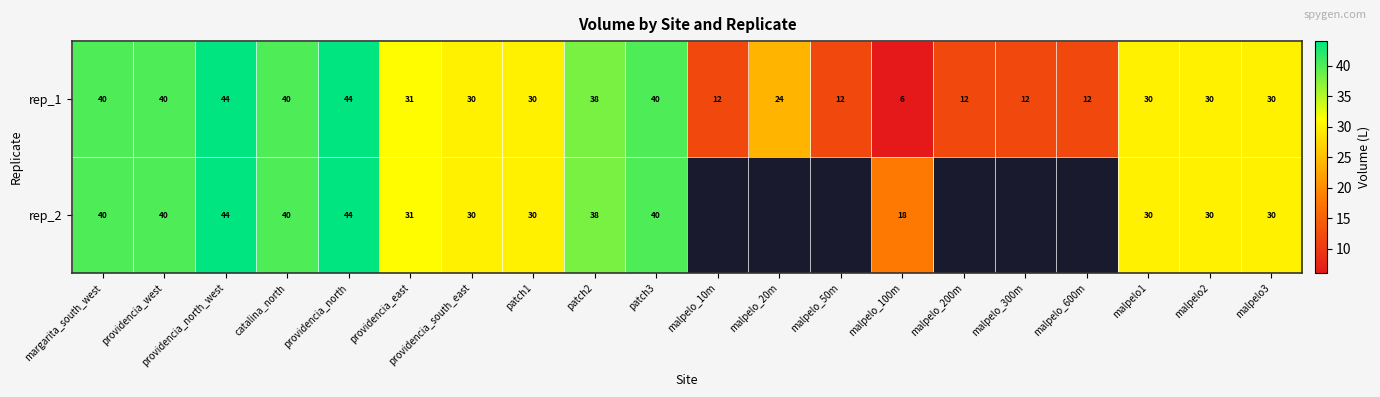

Rank the series at malpelo_100m from highest to lowest value.

rep_2, rep_1